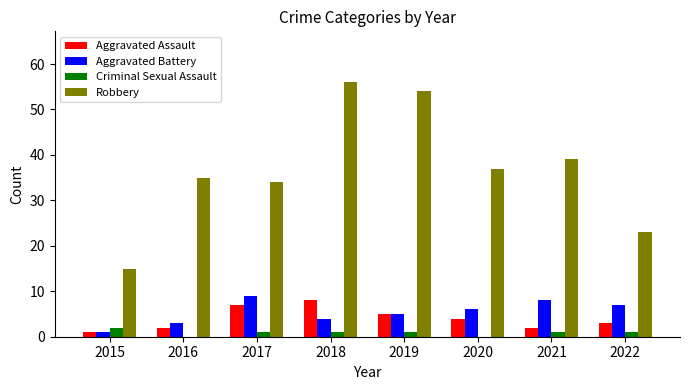

What is the sum of the Robbery values at 2020 and 2016?

72